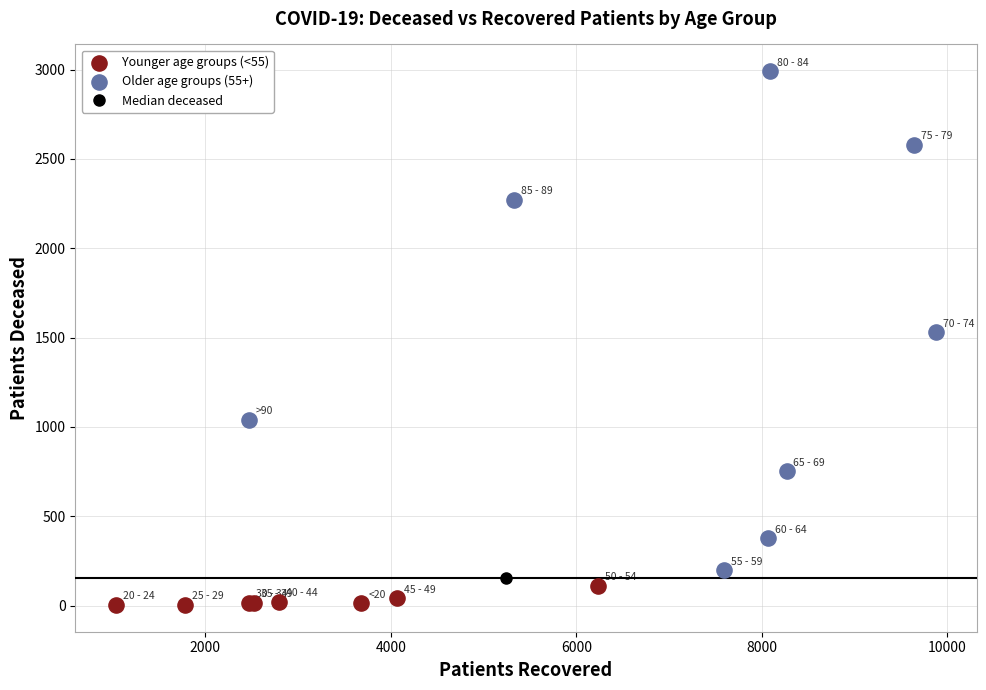

Which series contains the lowest Y value?

Younger age groups (<55)